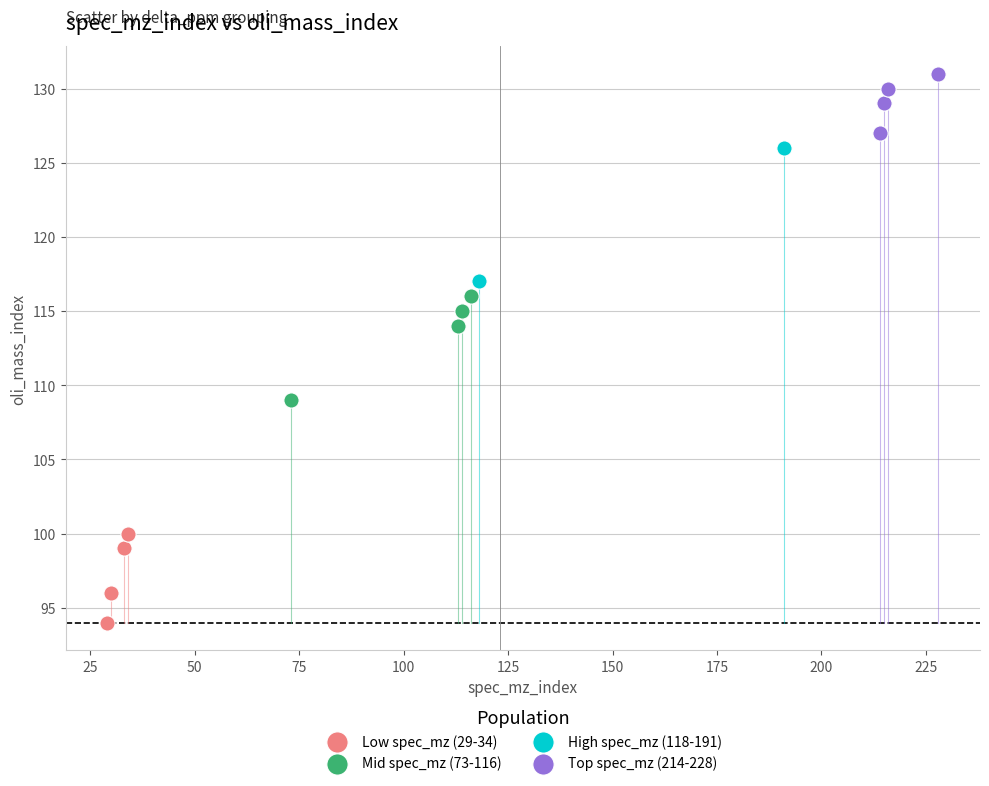

Which series contains the lowest Y value?

Low spec_mz (29-34)